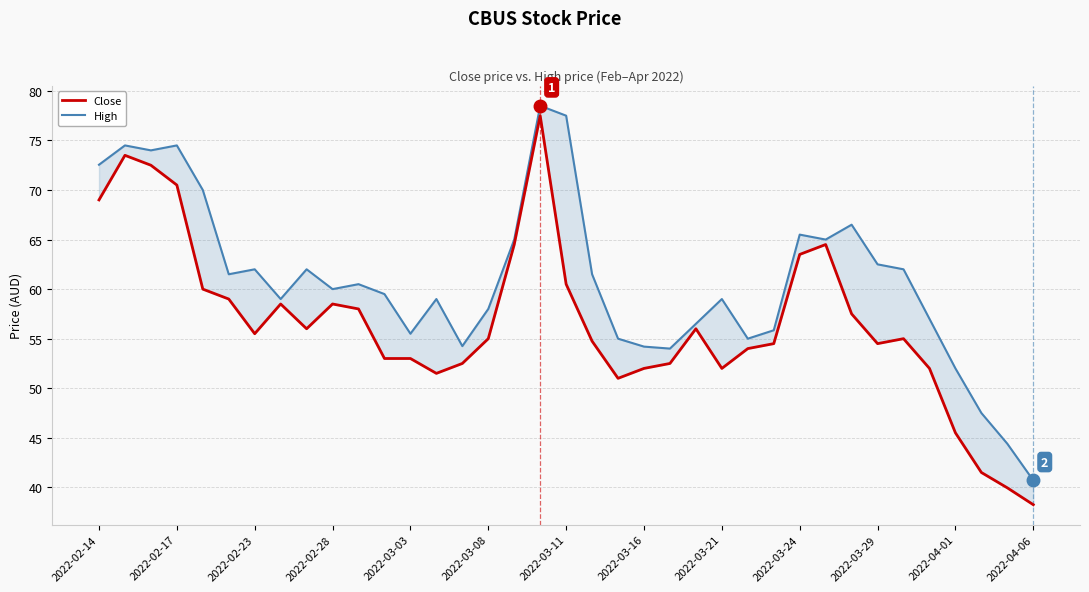

Is this an area chart (filled region under the line)?

No